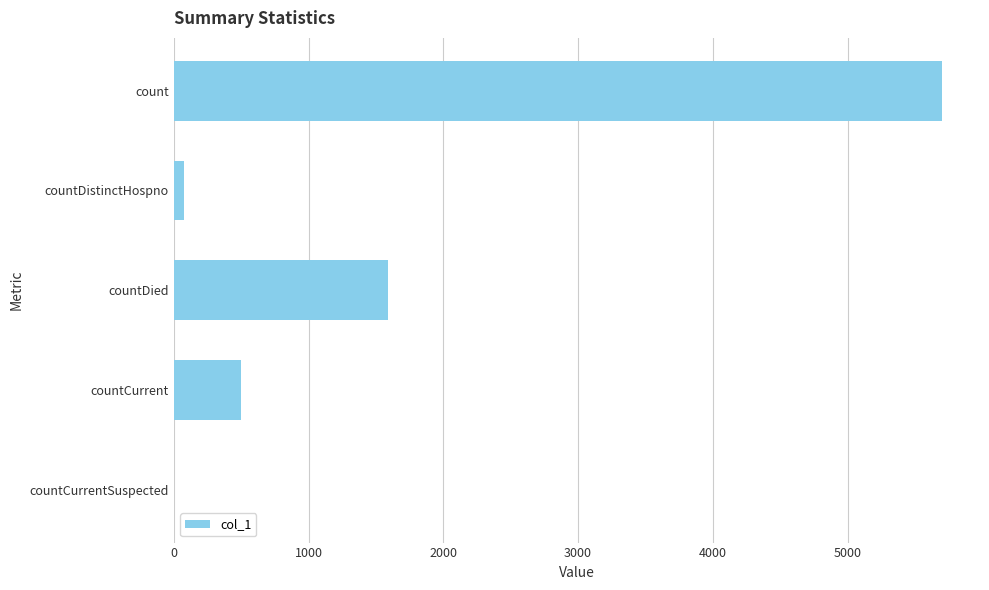

What is the change in value from countDied to countCurrentSuspected?

-1590